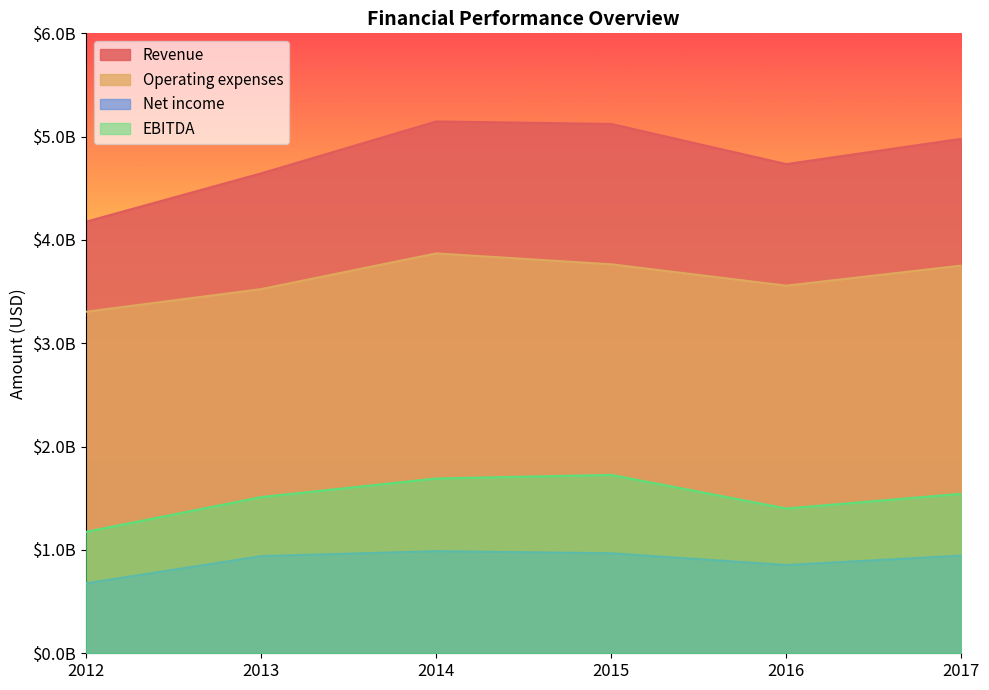

Reading right to left, transcribe all the data shown in this chart.

Revenue: 4979400000	4734400000	5122900000	5147100000	4644600000	4177000000
Operating expenses: 3752400000	3558000000	3764500000	3870200000	3524400000	3305500000
Net income: 945600000	854200000	968100000	988100000	940300000	677100000
EBITDA: 1543400000	1401200000	1726300000	1691500000	1511500000	1175100000